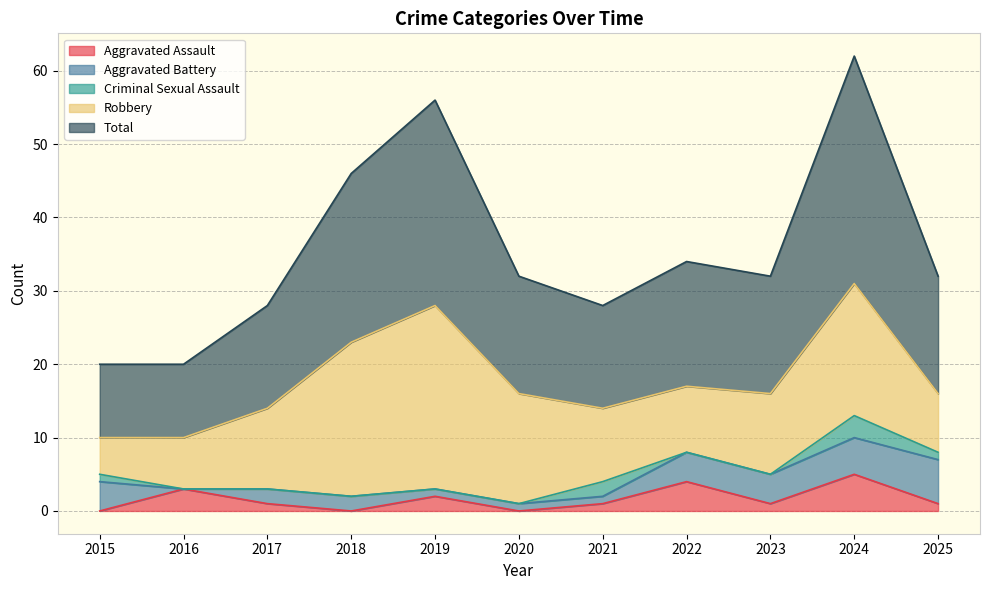

How many lines are shown in the chart?

5